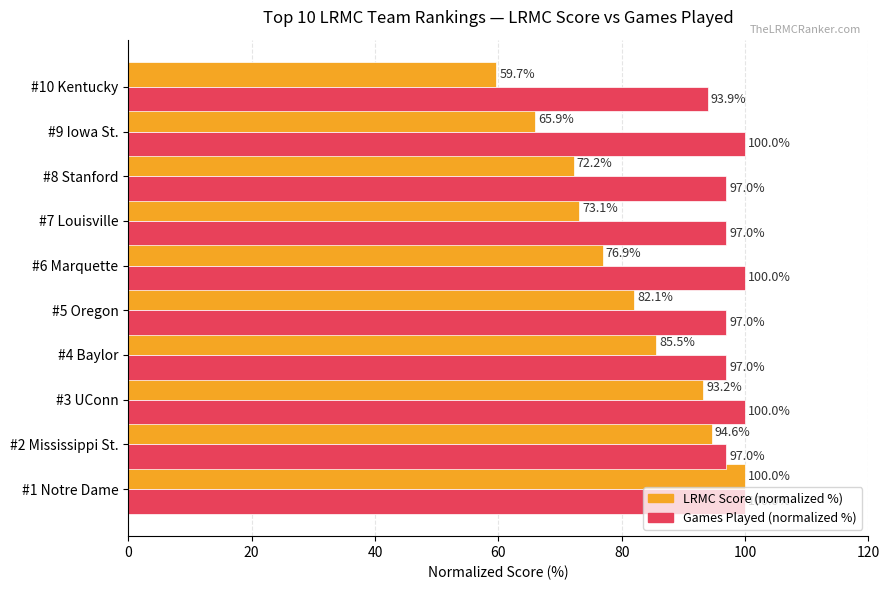

Which category has the lowest value in the LRMC Score (normalized %) series?

#10 Kentucky